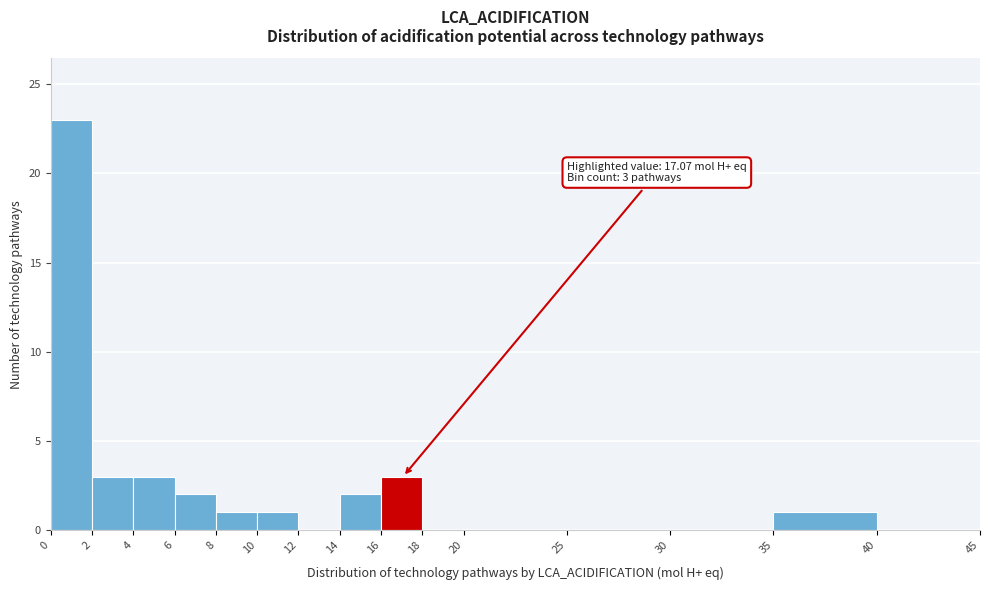

Over which range of the x-axis is the bar tallest?

0 to 2